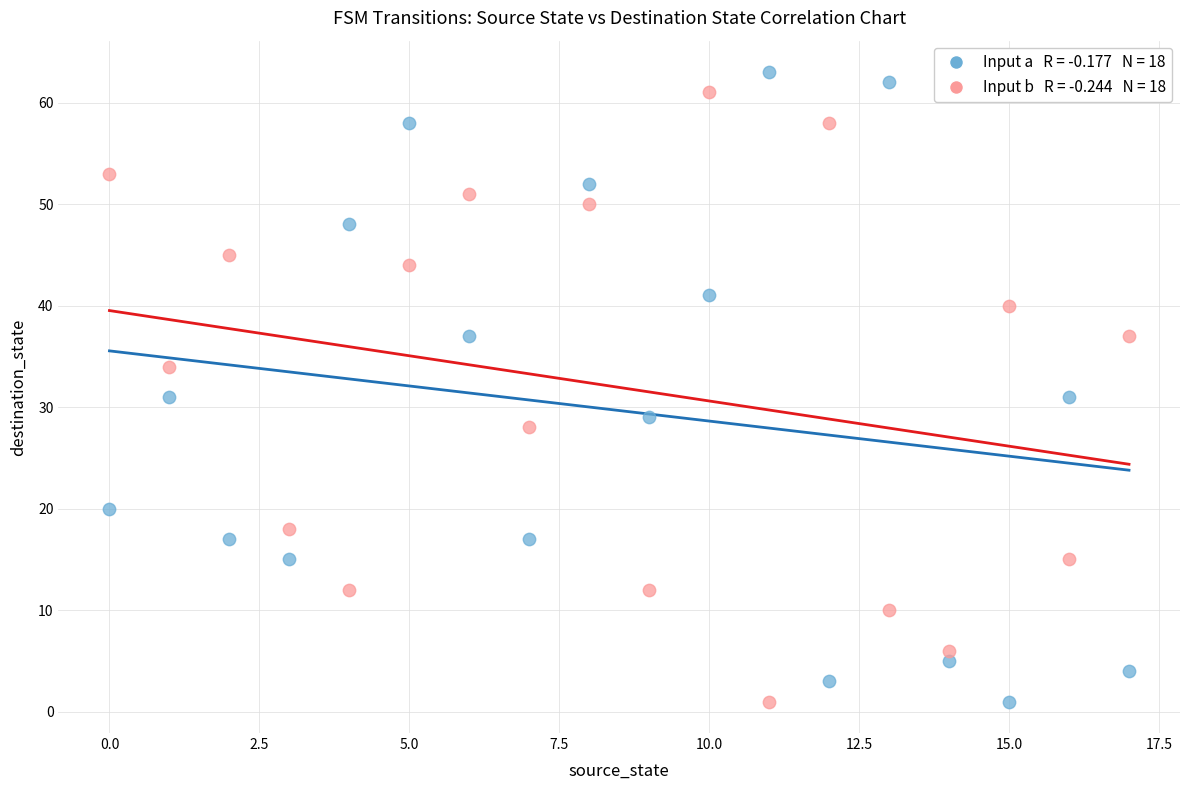

Across all data points, what is the range of Y values (max minus min)?

62